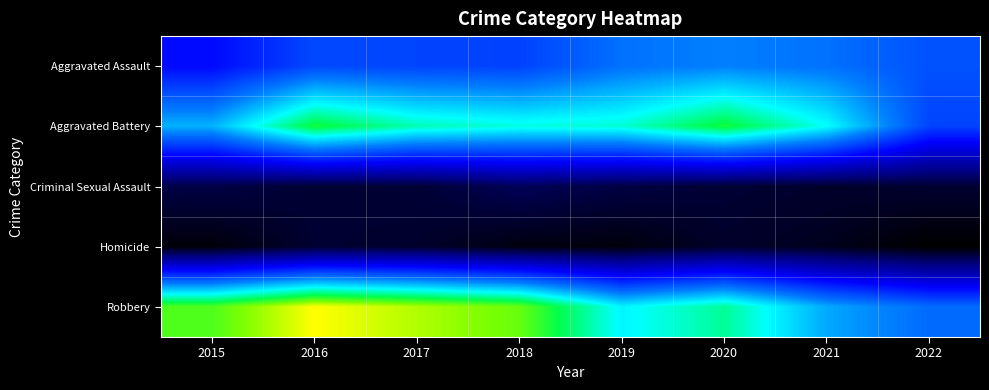

Rank the series by their maximum value, from lowest to highest.

Homicide, Criminal Sexual Assault, Aggravated Assault, Aggravated Battery, Robbery